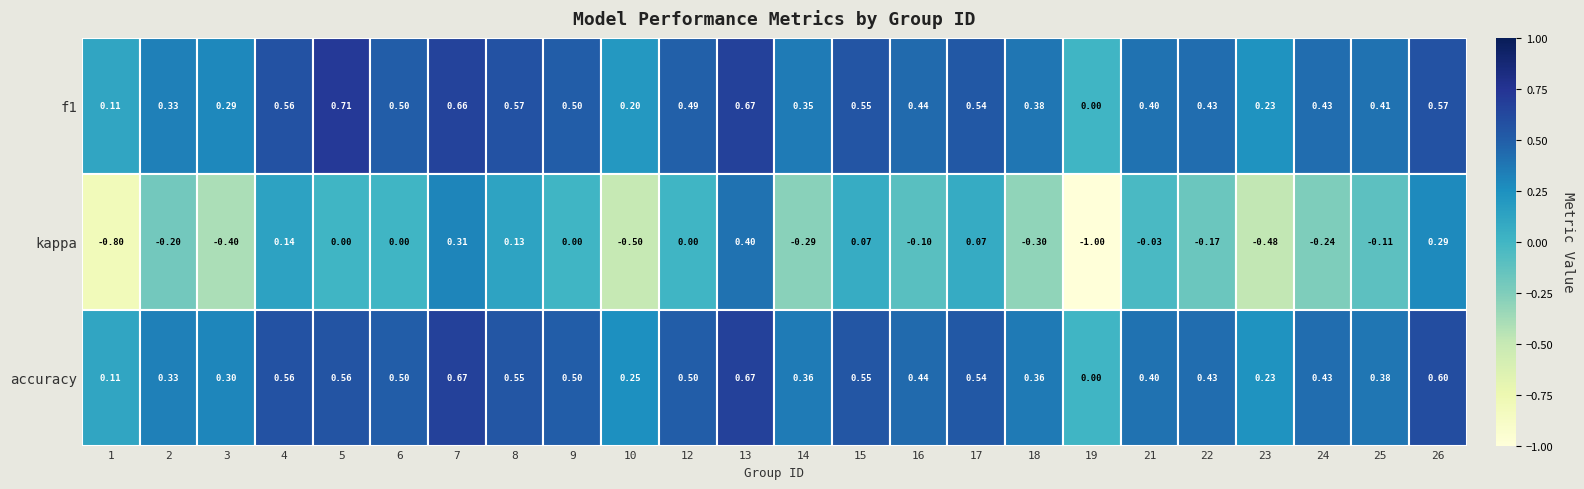

What is the difference between the maximum and minimum values in the 7 series?

0.4